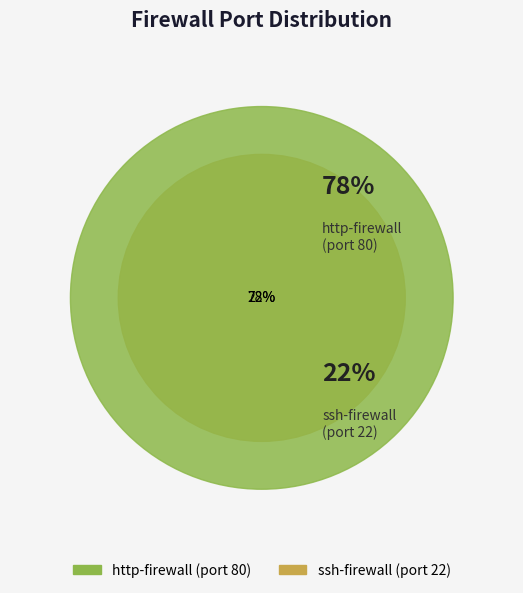

How many slices are in this pie chart?

2